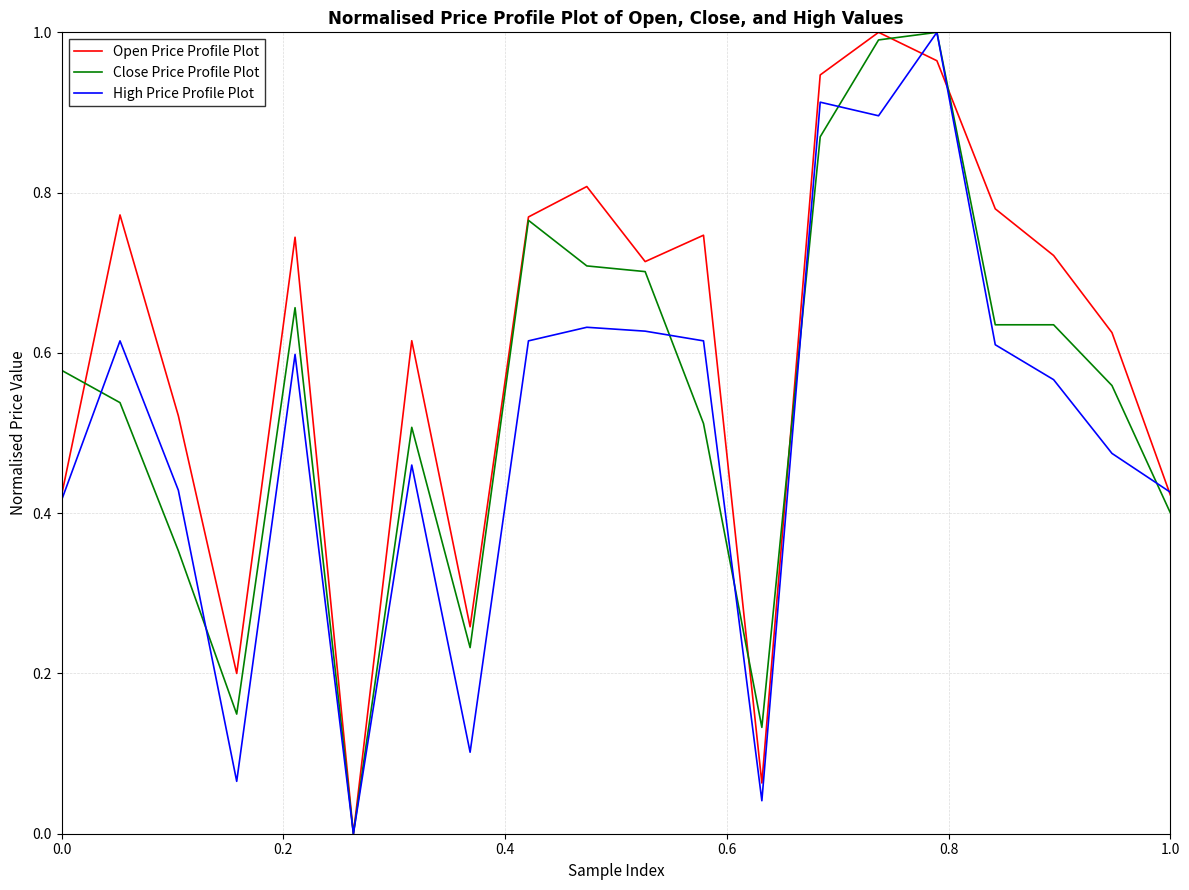

List the series in order of their overall mean, highest first.

Open Price Profile Plot, Close Price Profile Plot, High Price Profile Plot